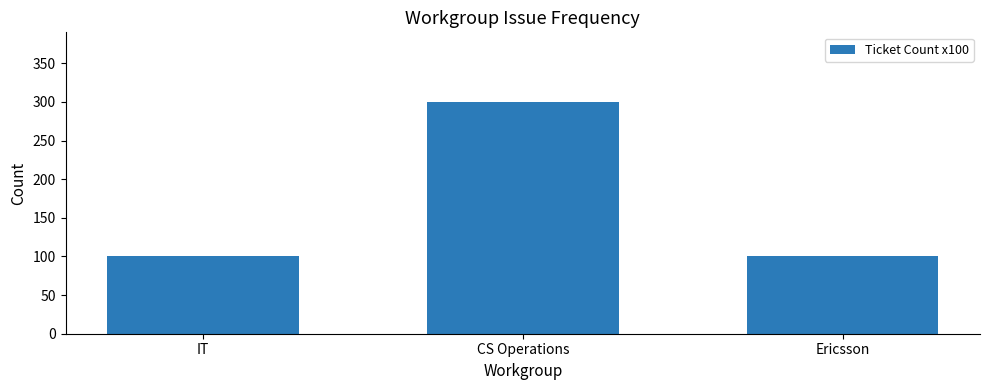

What value does the data have at IT?

100